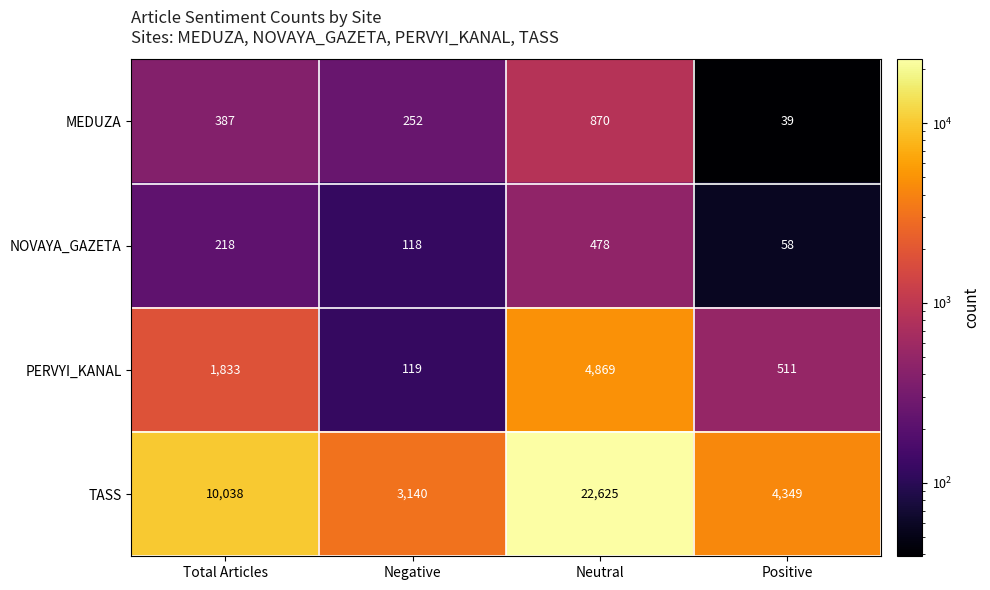

What is the difference between the highest and lowest values at Negative?

3022